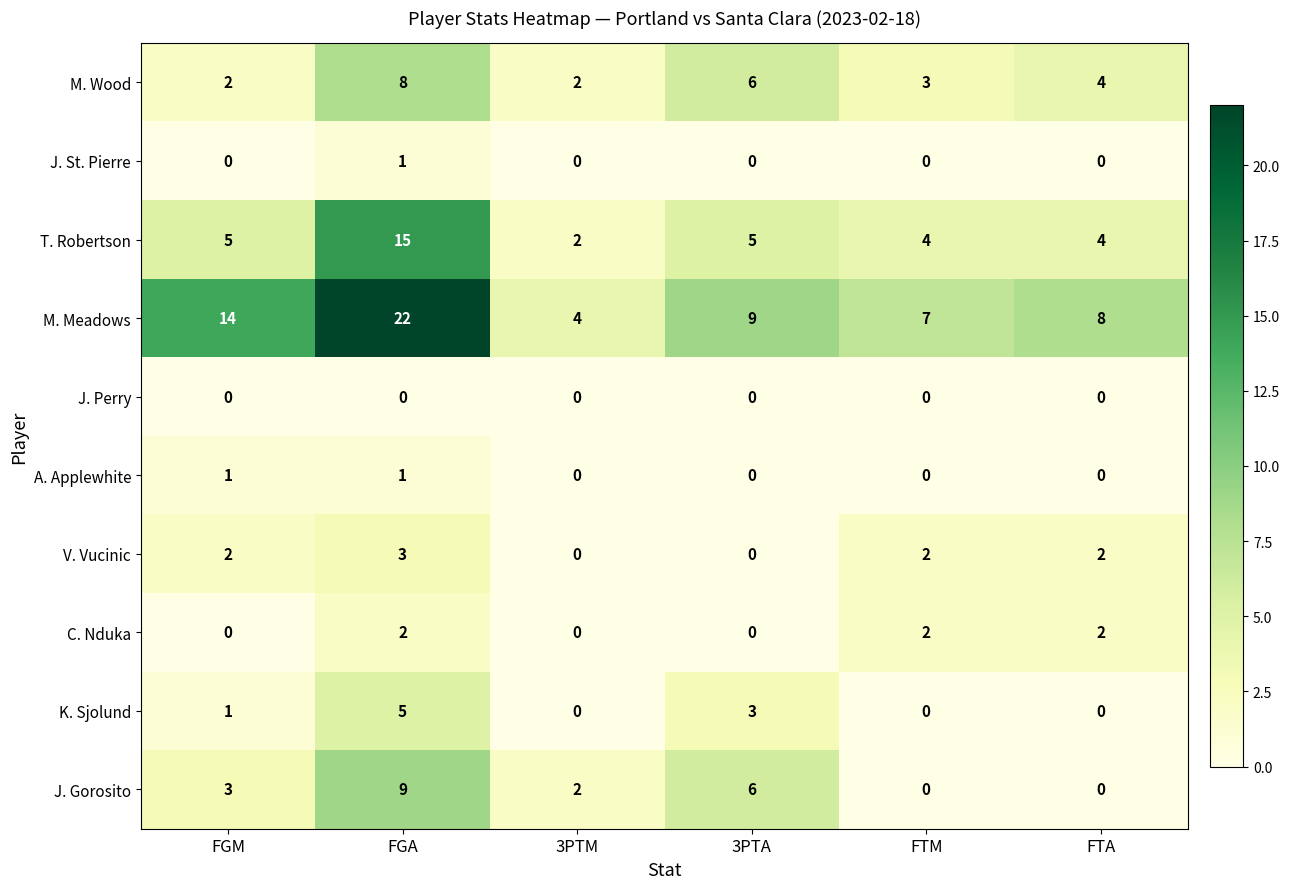

Count the M. Wood values in the range 2 to 6.

5